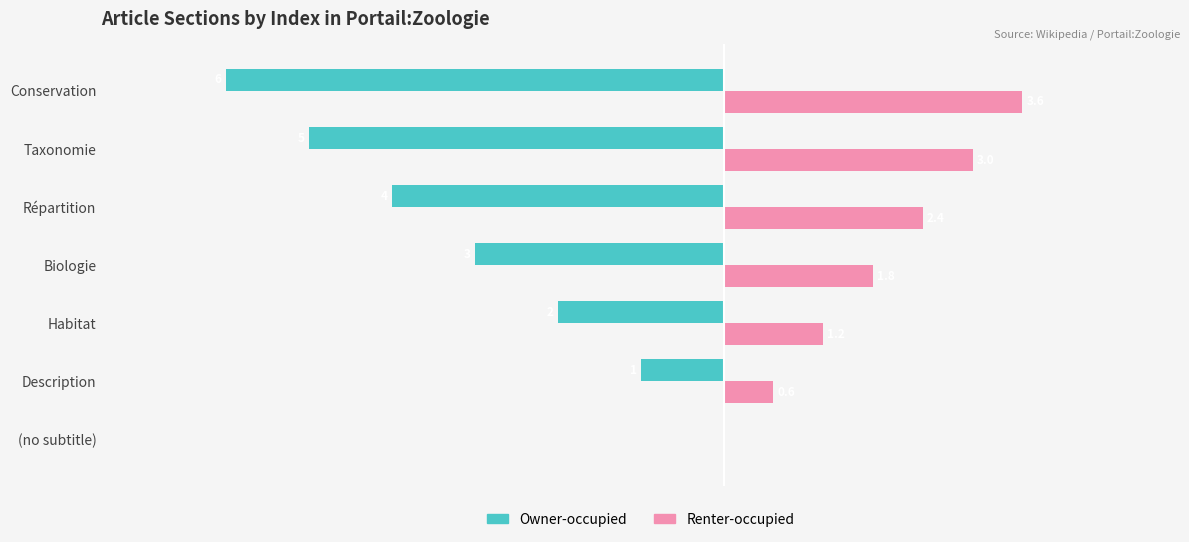

Where is Renter-occupied nearest to the value 1?

Habitat